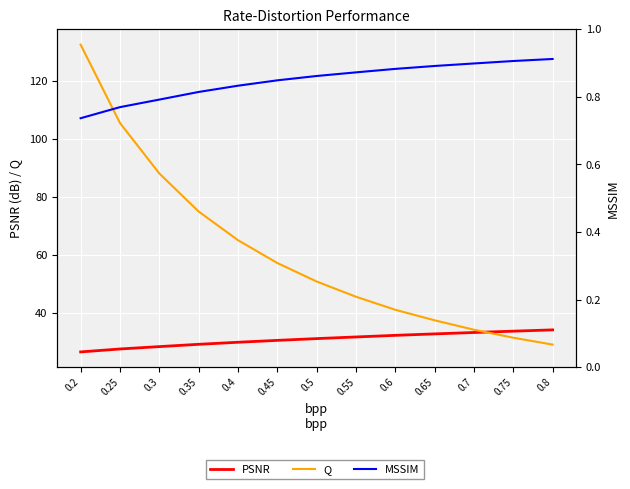

What is the sum of all PSNR values?

401.8